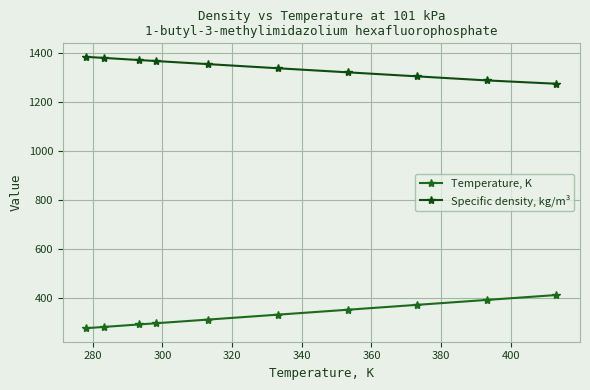

True or false: Specific density, kg/m³ and Temperature, K intersect in this chart.

False